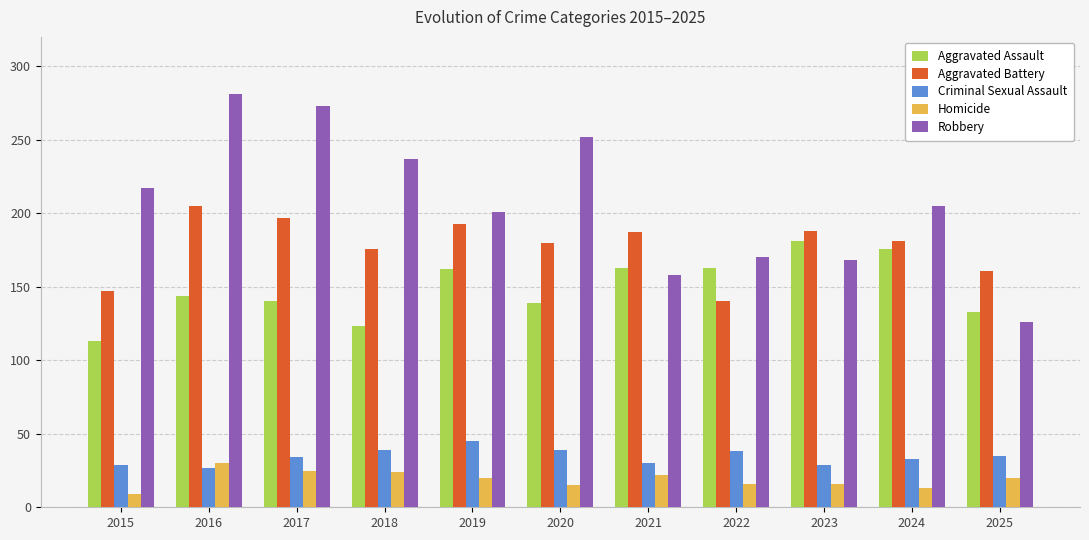

The Robbery series shows 47 at 2025. True or false?

False